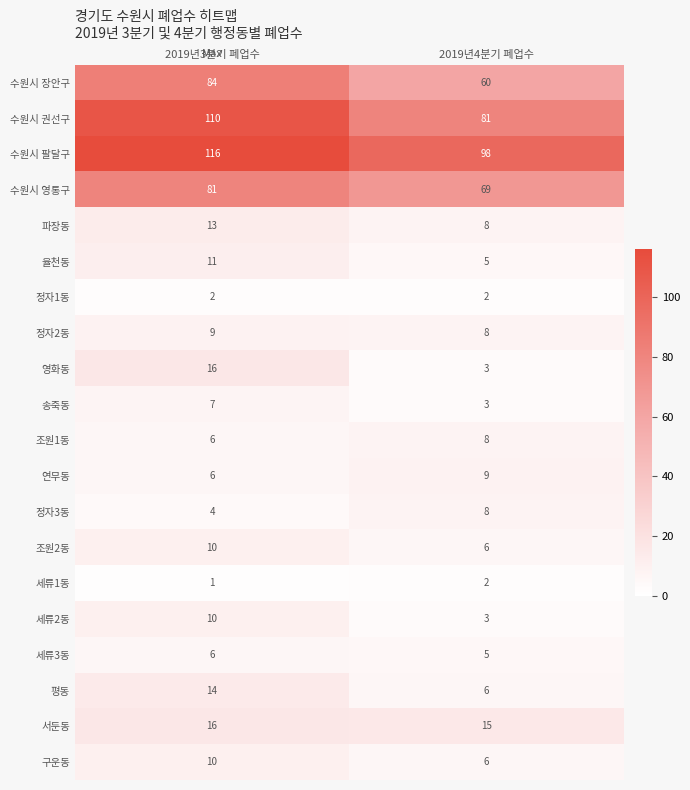

Where is 정자3동 nearest to the value 6?

2019년3분기 폐업수